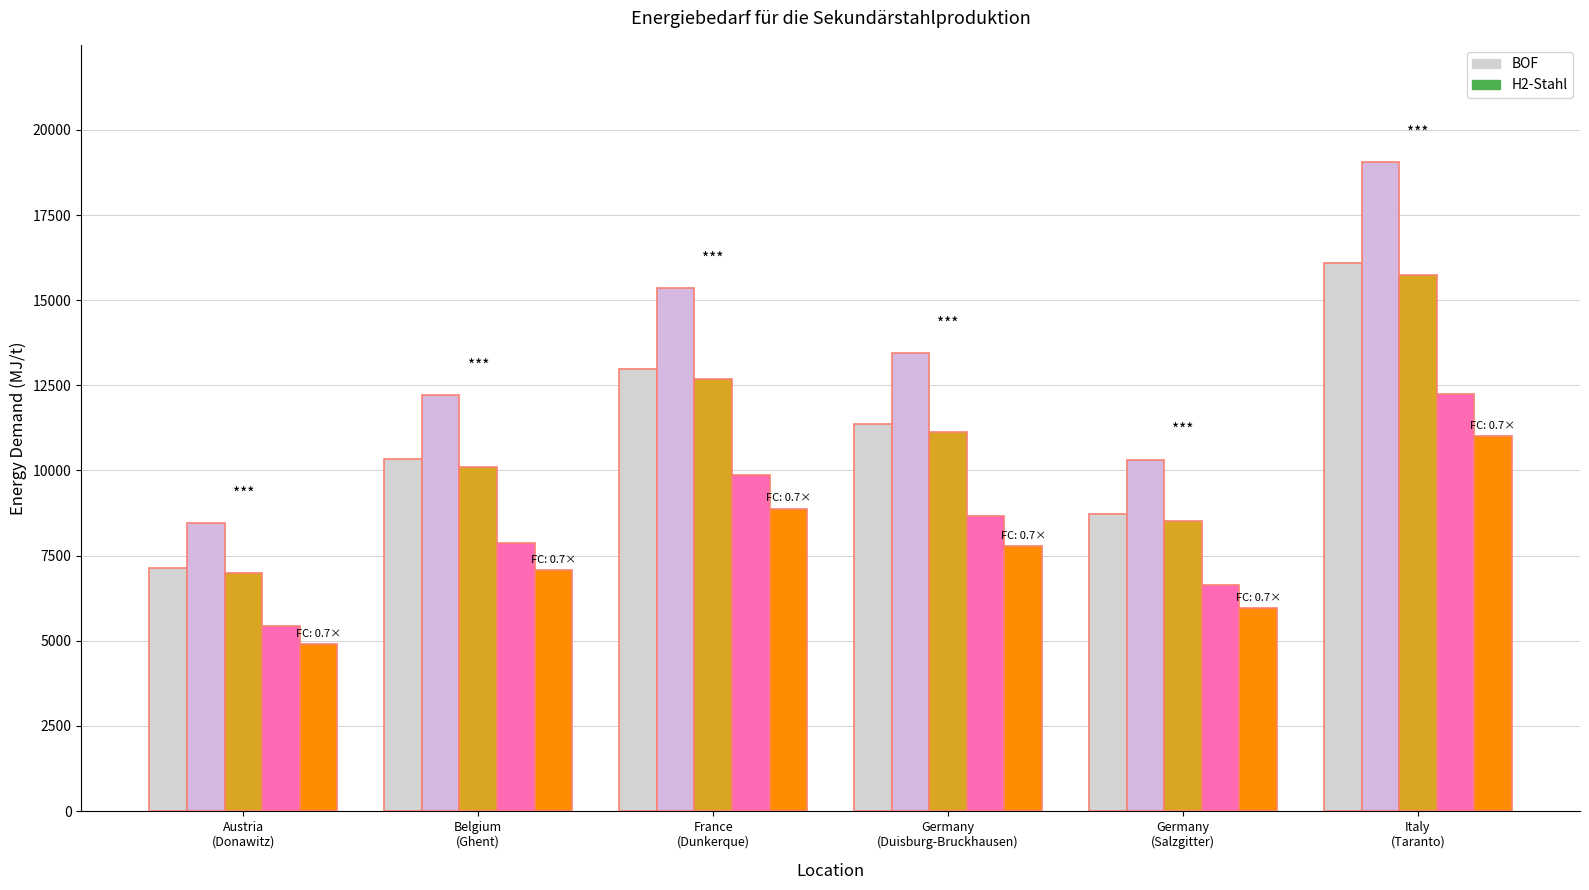

Reading right to left, transcribe all the data shown in this chart.

ISI-05 13 (BOF): 16099.7	8712.8	11364.5	12974.5	10322.8	7146.4
ENWI (BOF): 19064.5	10317.3	13457.3	15363.7	12223.7	8462.4
OTTO-01 17 (H2): 15751.7	8524.4	11118.8	12694.0	10099.6	6991.9
TUD-02 20 (H2): 12256.8	6633.1	8651.8	9877.5	7858.7	5440.6
ENWI (H2): 11019.5	5963.5	7778.5	8880.4	7065.5	4891.4